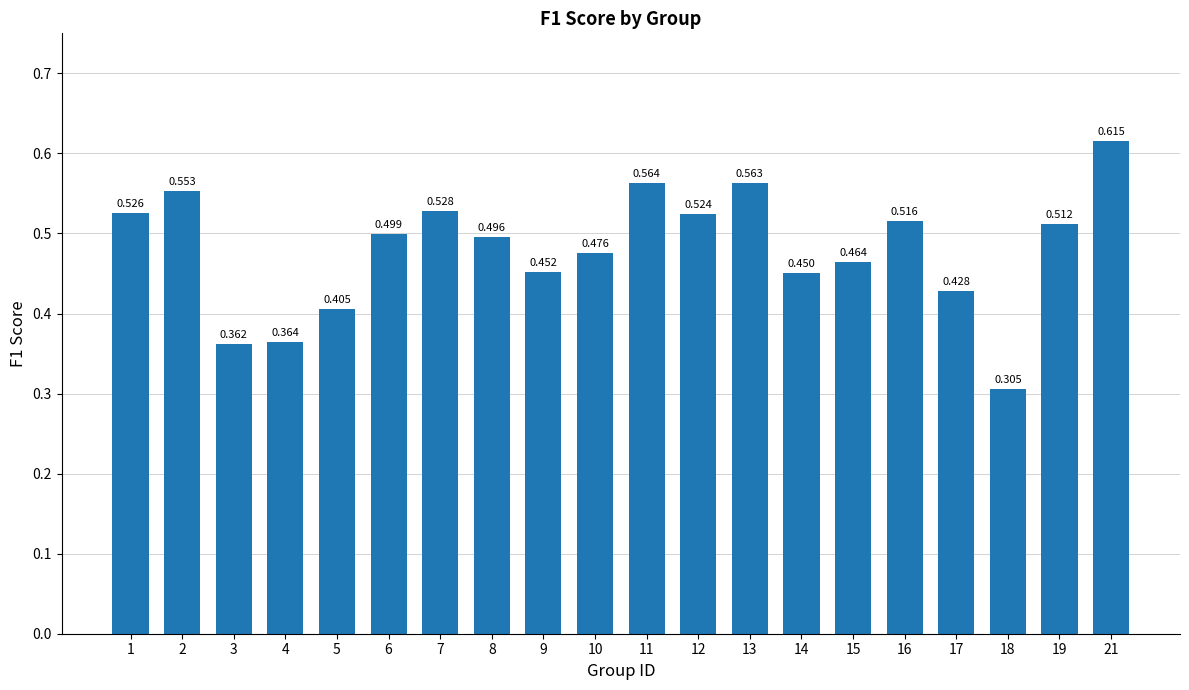

Does the chart contain any negative values?

No